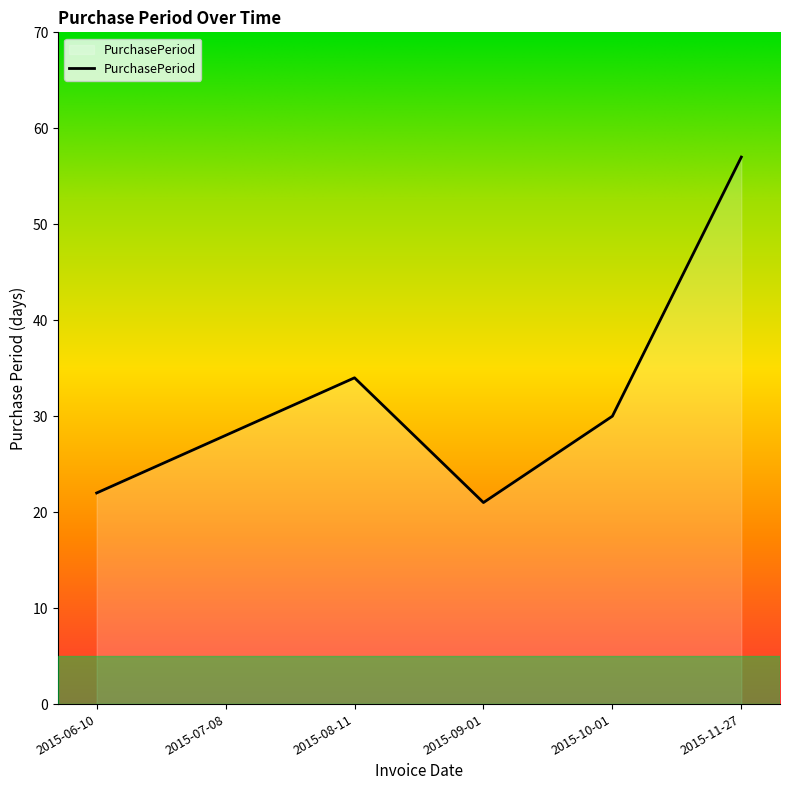

Rank the categories by value from lowest to highest.

2015-09-01, 2015-06-10, 2015-07-08, 2015-10-01, 2015-08-11, 2015-11-27